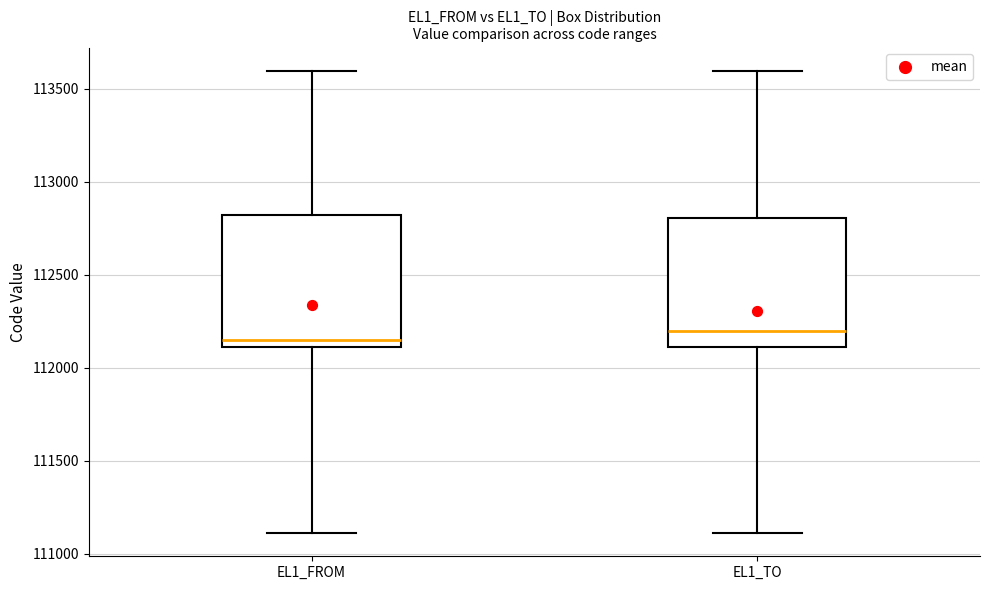

Where does the upper whisker of the box for EL1_TO end on the y-axis? The values are not printed on the chart, so give them approximately, as read against the axis.

113600